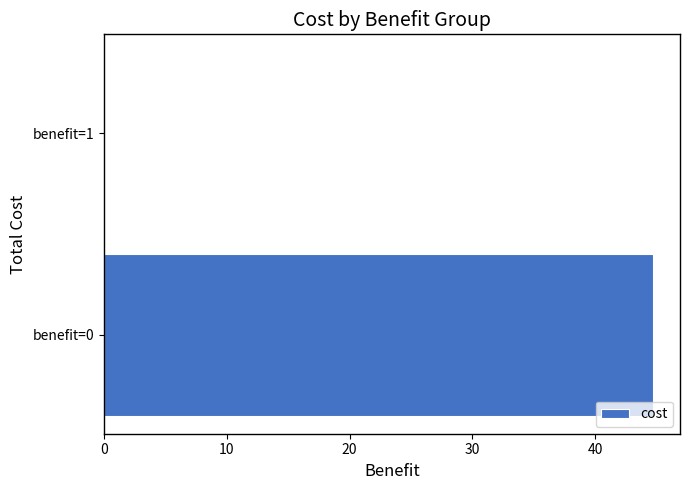

What is the maximum value shown in the chart?

44.7